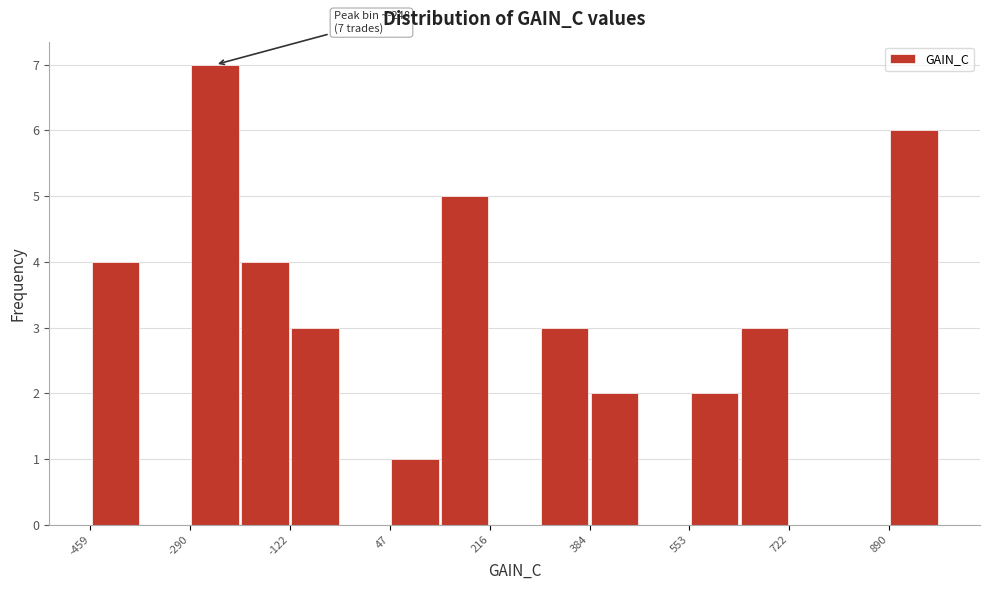

Which range on the x-axis has the tallest bar?

-300 to -200